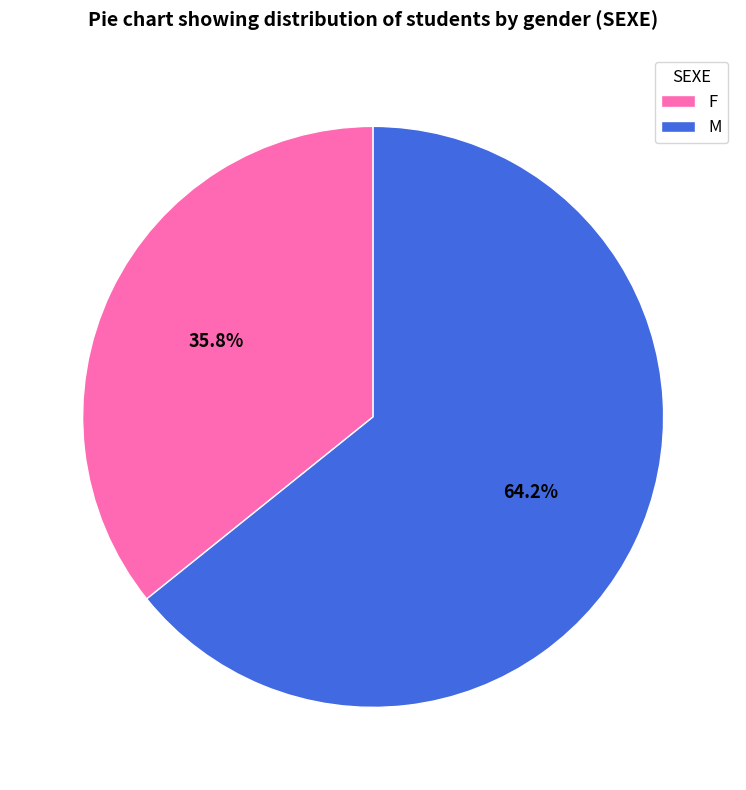

What is the smallest slice in the pie chart?

F